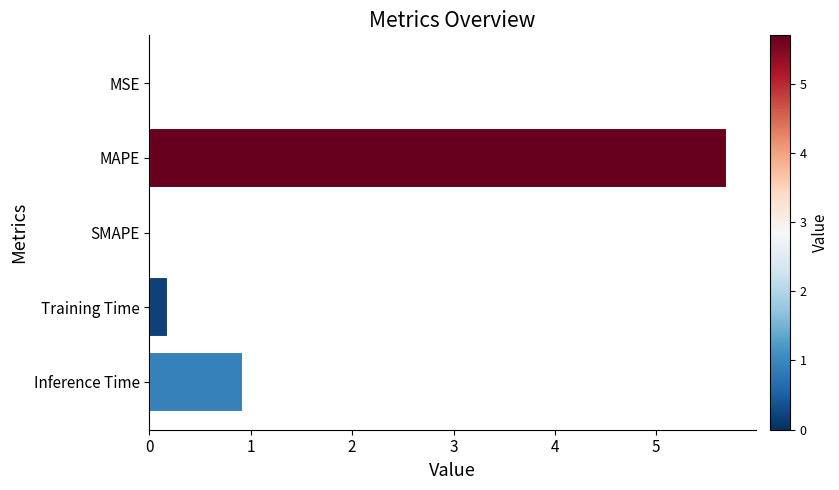

The chart shows a value of 1.5 at Inference Time. True or false?

False